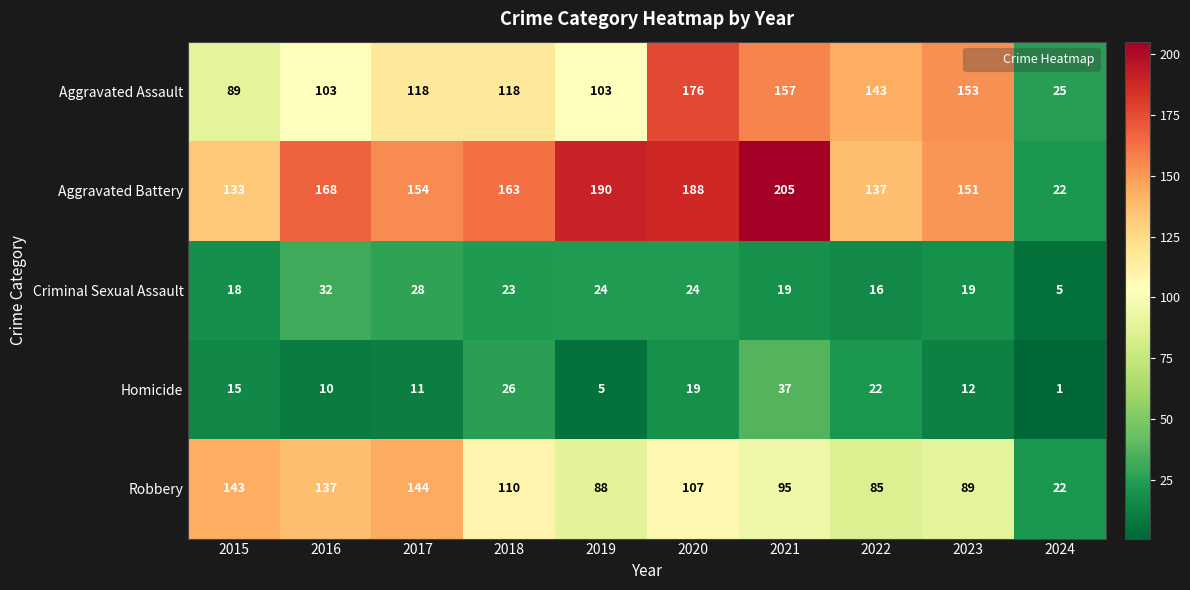

What is the difference between the Aggravated Assault values at 2020 and 2021?

19